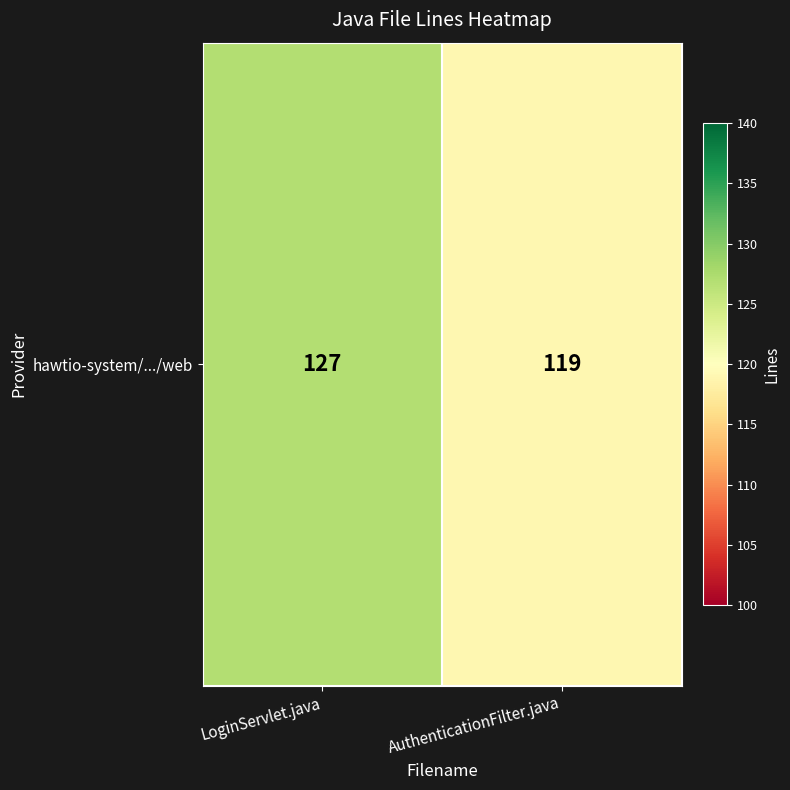

List the labels in order of value, smallest first.

AuthenticationFilter.java, LoginServlet.java